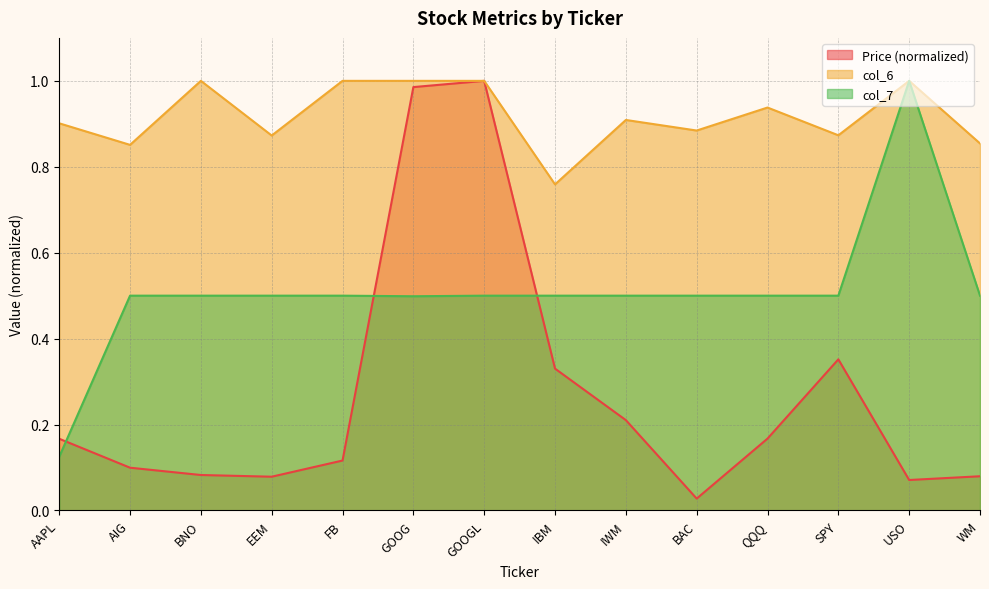

At which label is Price (col_2) closest to 0?

BAC